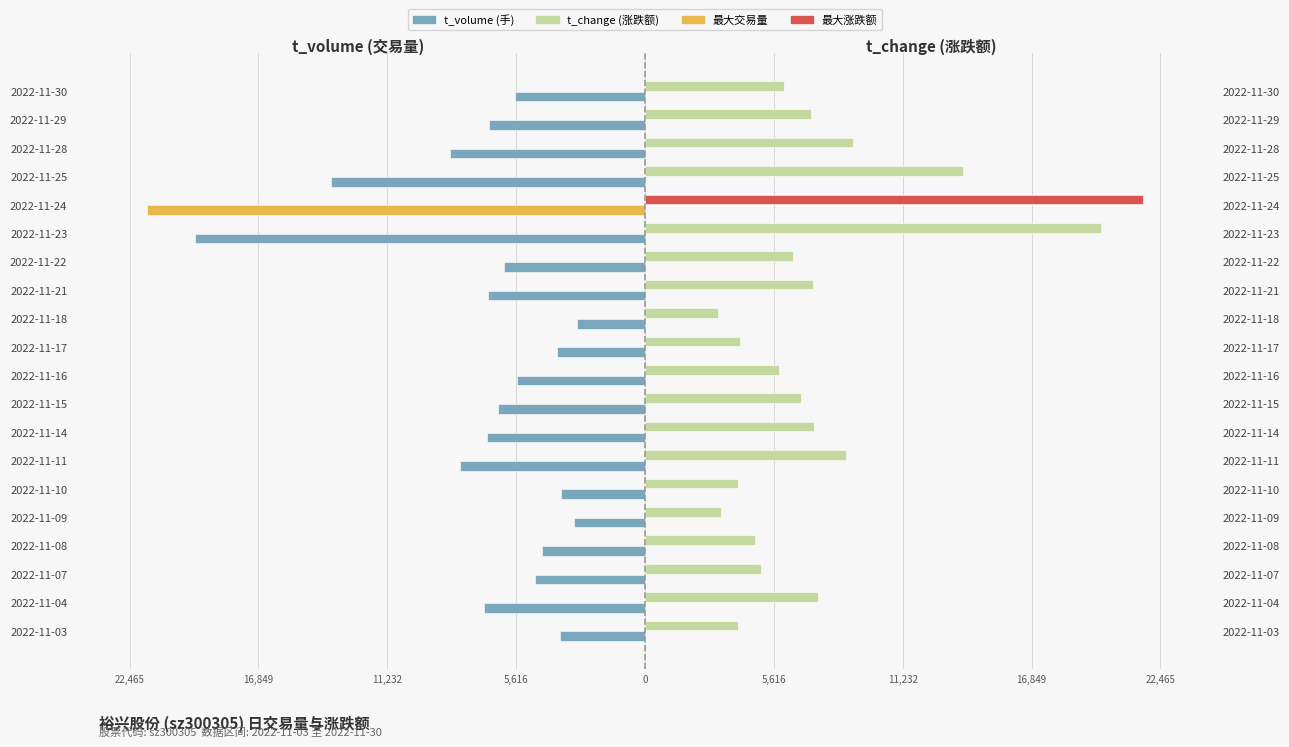

What is the average value of the t_change series?

7821.7